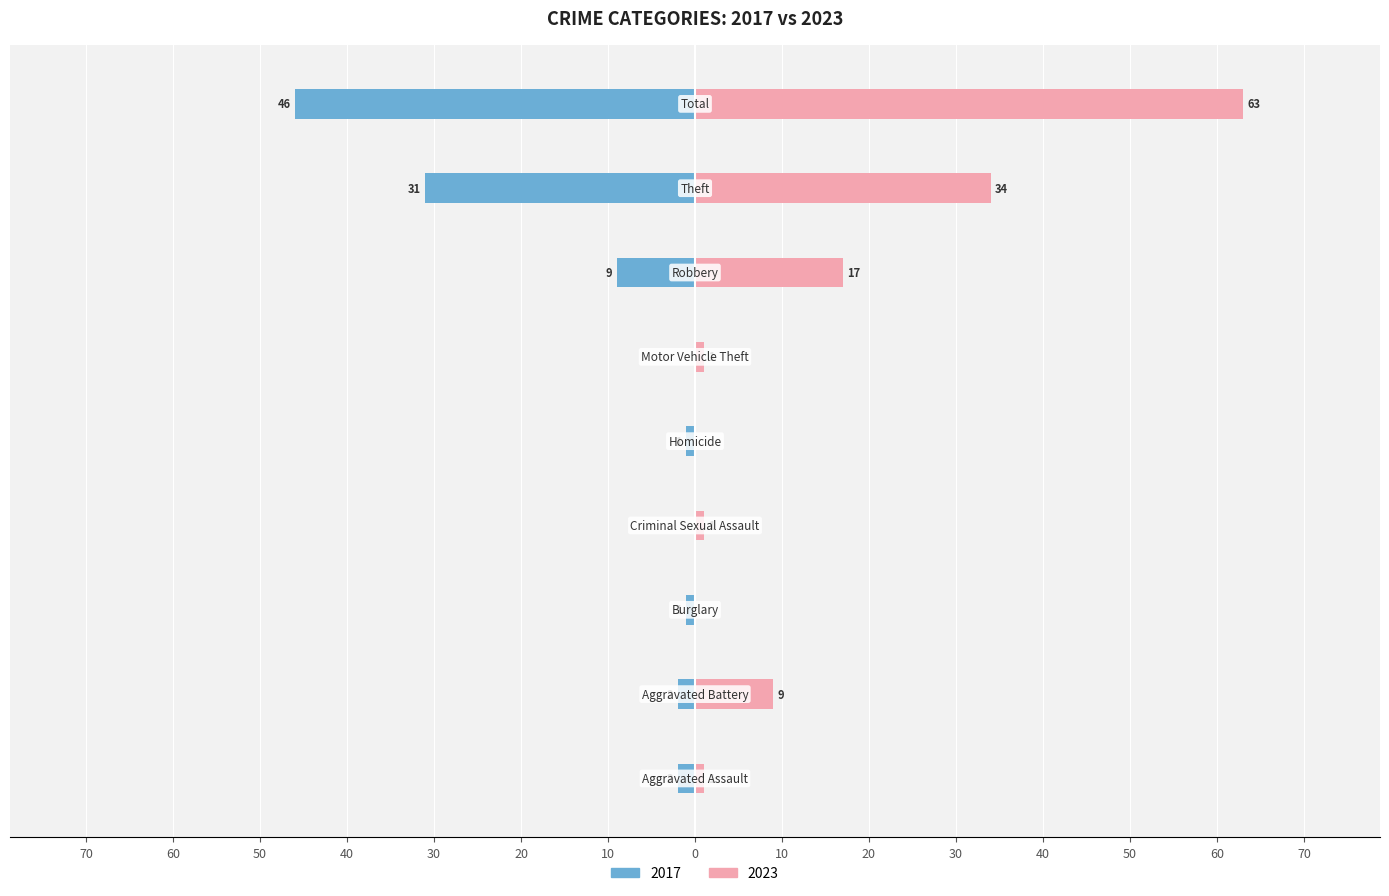

The value of 2017 at Burglary is -1. True or false?

True